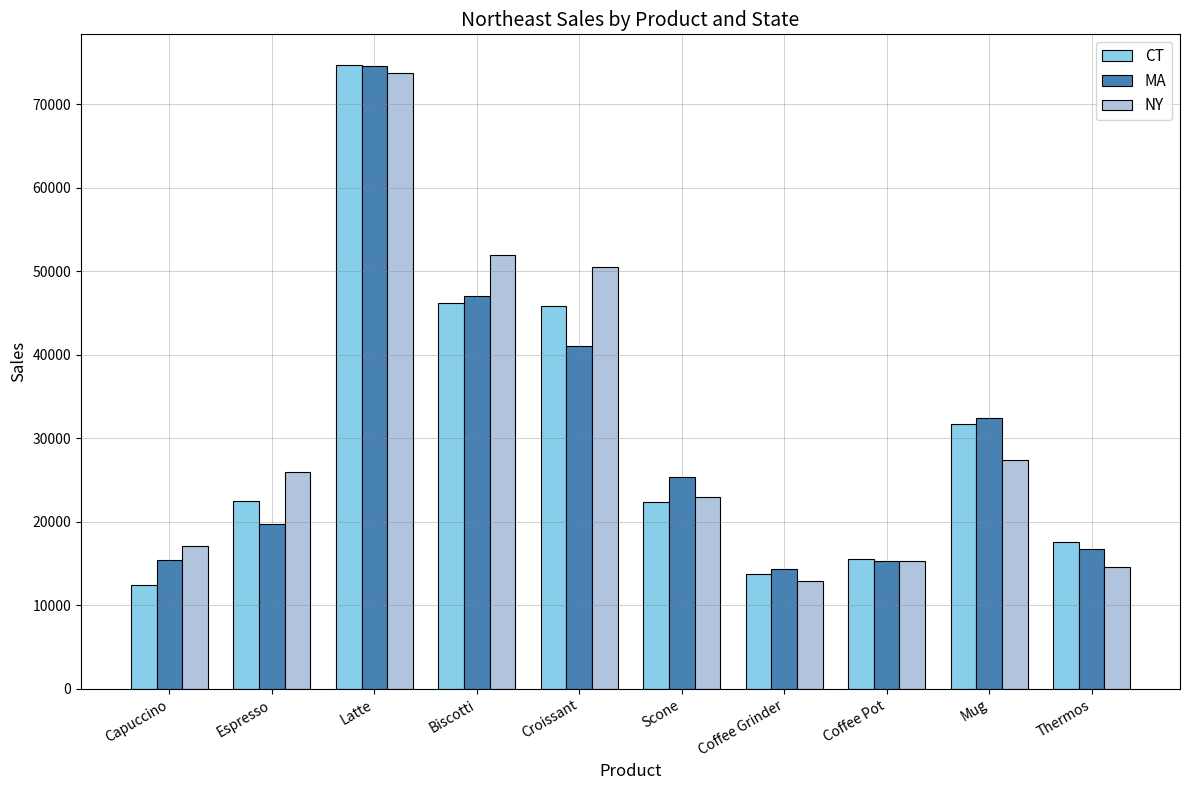

What position from the left is Mug?

9